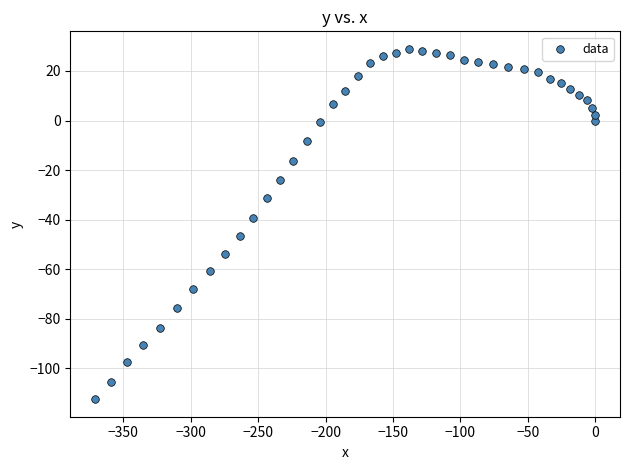

What is the range of Y values (max minus min)?

141.3